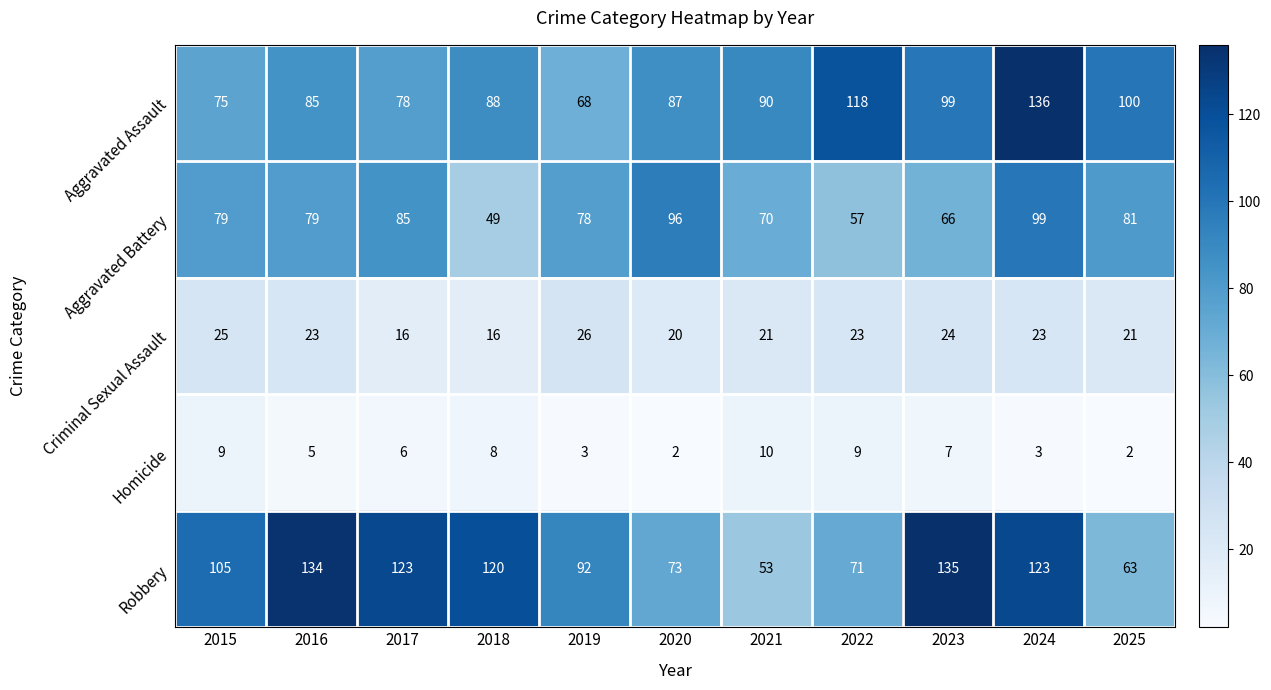

What is the total value across all series at 2020?

278